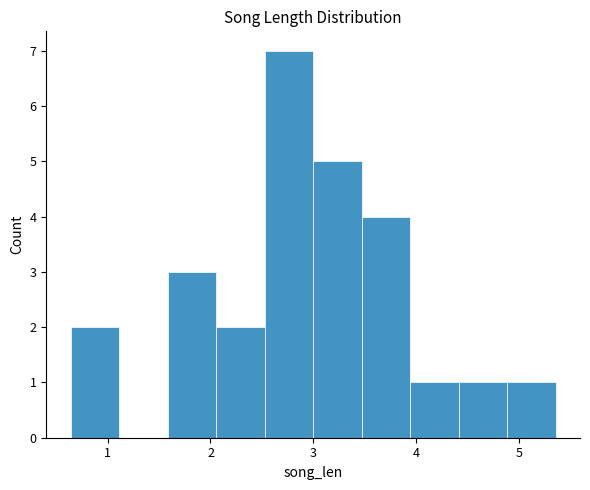

Reading left to right, list every bar in this chart as the range it spans on the x-axis followed by its height. Neither the bar edges nor the heights are printed on the chart, so give them approximately, as read against the axes.

0.6 to 1.1: 2
1.1 to 1.6: 0
1.6 to 2.1: 3
2.1 to 2.5: 2
2.5 to 3.0: 7
3.0 to 3.5: 5
3.5 to 3.9: 4
3.9 to 4.4: 1
4.4 to 4.9: 1
4.9 to 5.4: 1